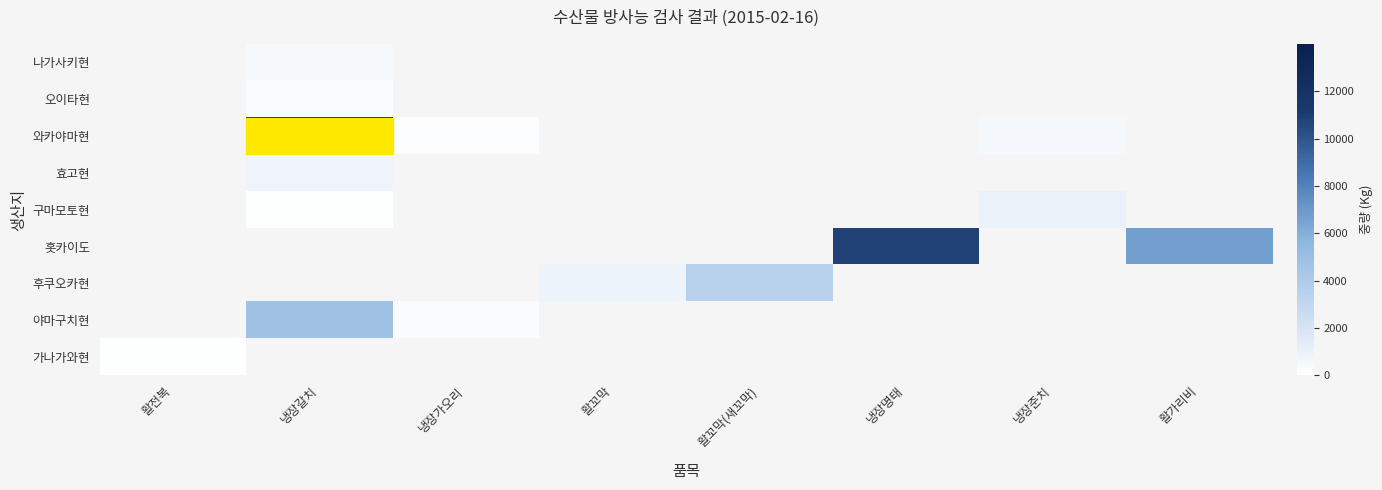

At how many categories does at least one series exceed 2772?

4